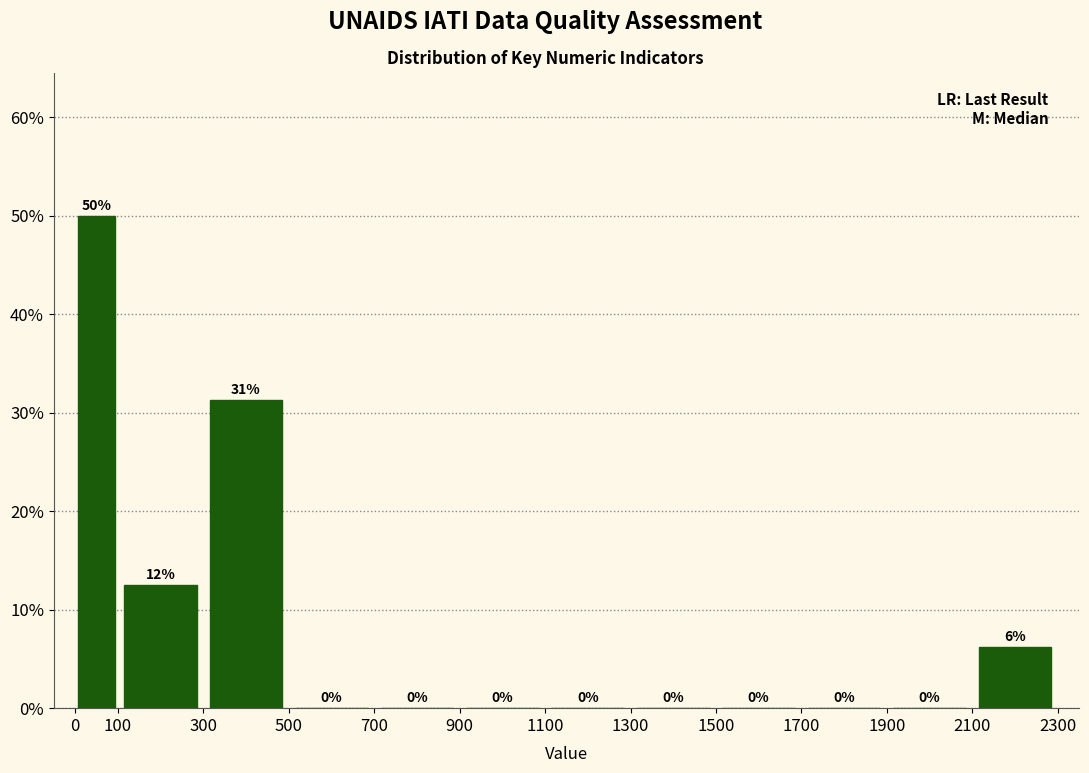

Over which range of the x-axis is the bar tallest?

0 to 100